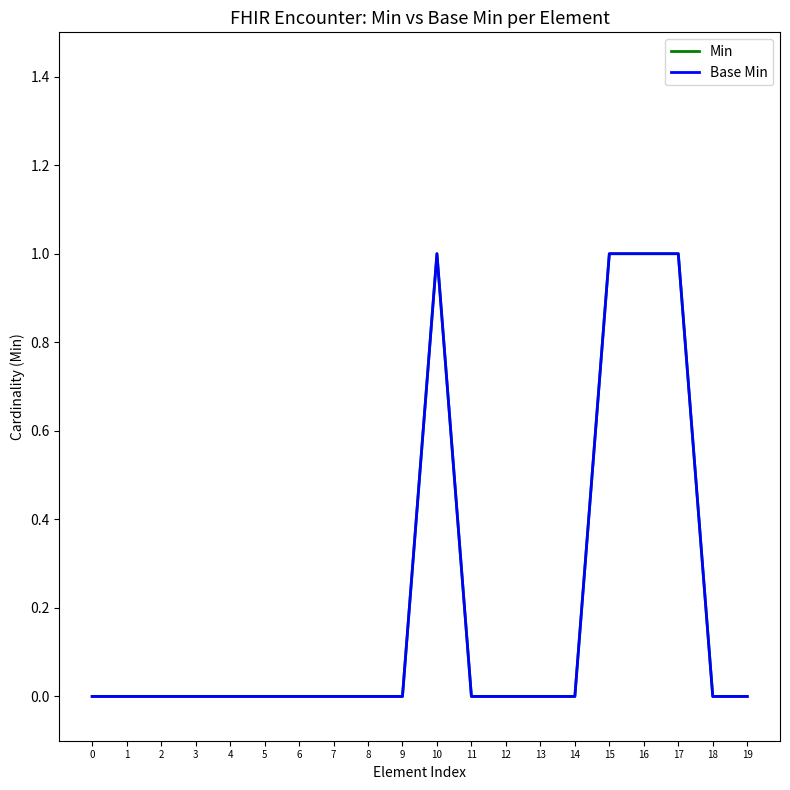

Does the chart display data point markers on the line(s)?

No